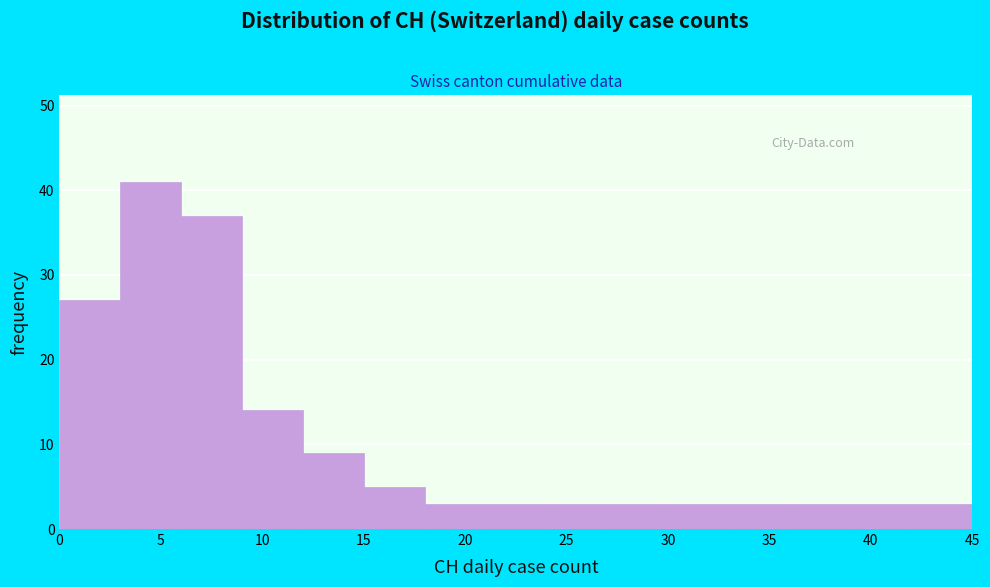

Reading left to right, list every bar in this chart as the range it spans on the x-axis followed by its height. The values are not printed on the chart, so give them approximately, as read against the axis.

0 to 3: 27
3 to 6: 41
6 to 9: 37
9 to 12: 14
12 to 15: 9
15 to 18: 5
18 to 21: 3
21 to 24: 3
24 to 27: 3
27 to 30: 3
30 to 33: 3
33 to 36: 3
36 to 39: 3
39 to 42: 3
42 to 45: 3